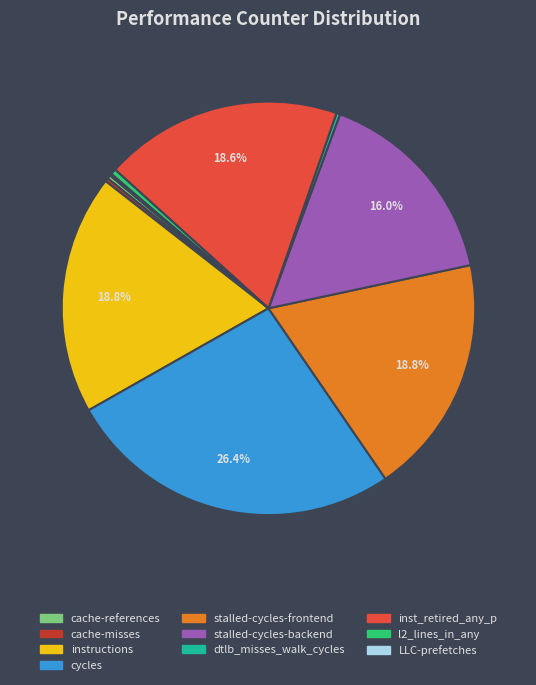

Is the sum of stalled-cycles-backend and cache-references greater than half?

No